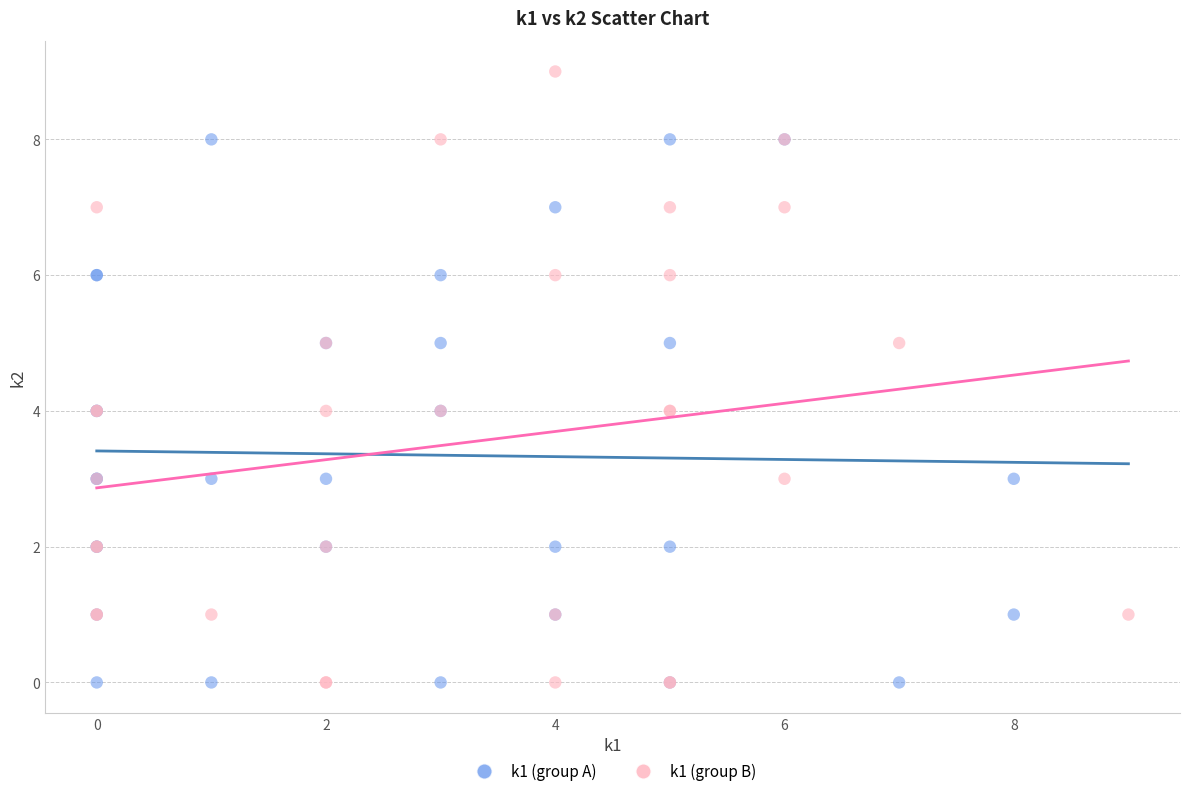

Which series has the largest Y range (max minus min)?

k1 (group B)